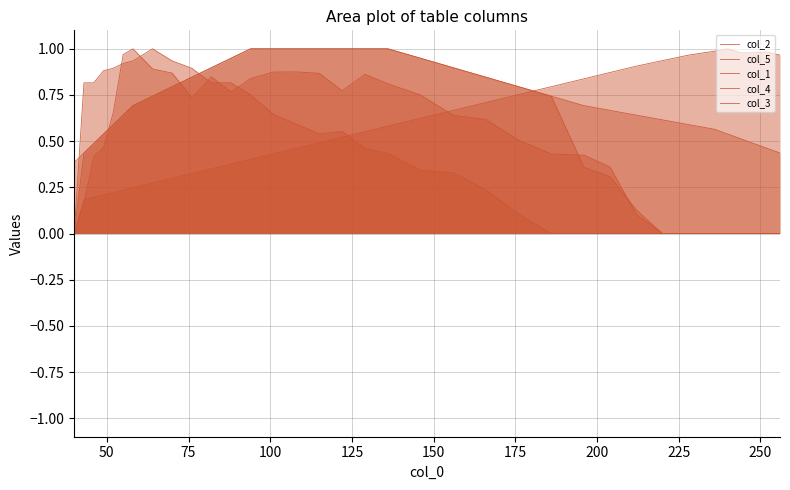

What is the average value of the col_2 series?

0.6